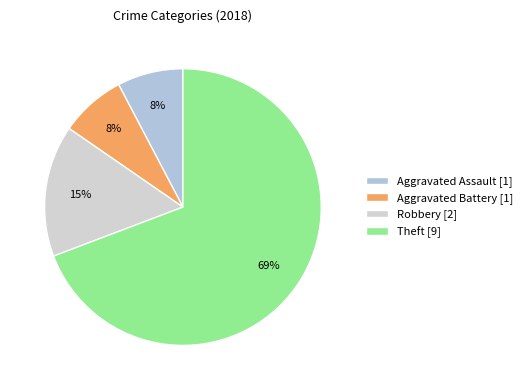

What percentage is NOT represented by Aggravated Battery?

92.3%